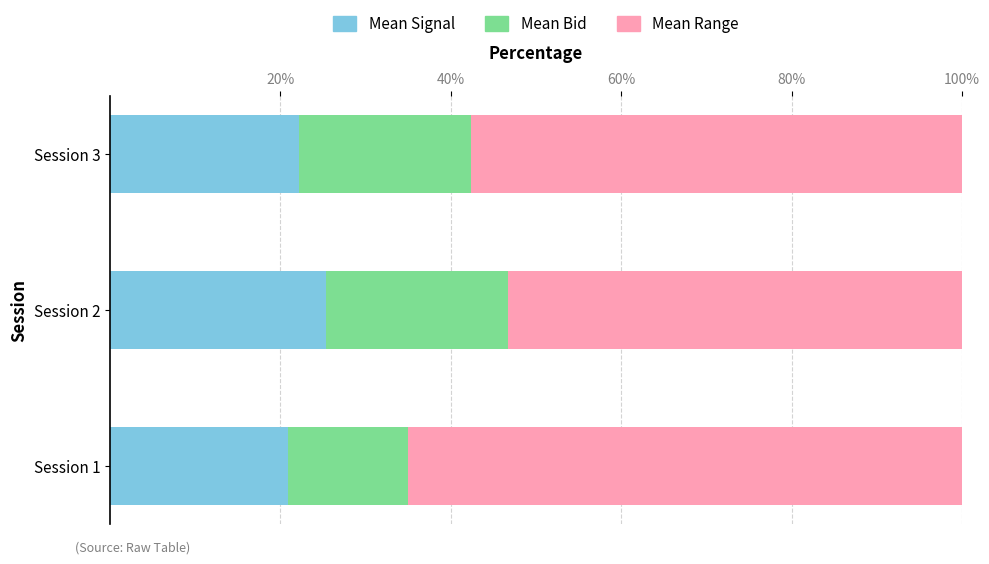

Is it true that Mean Signal equals 6.2 at Session 3?

False